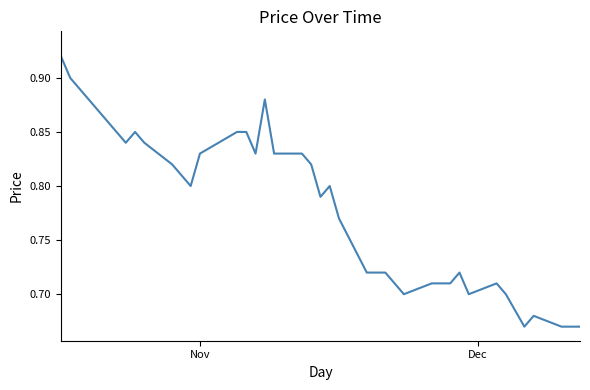

How many points are higher than both their immediate neighbors (excluding endpoints)?

6